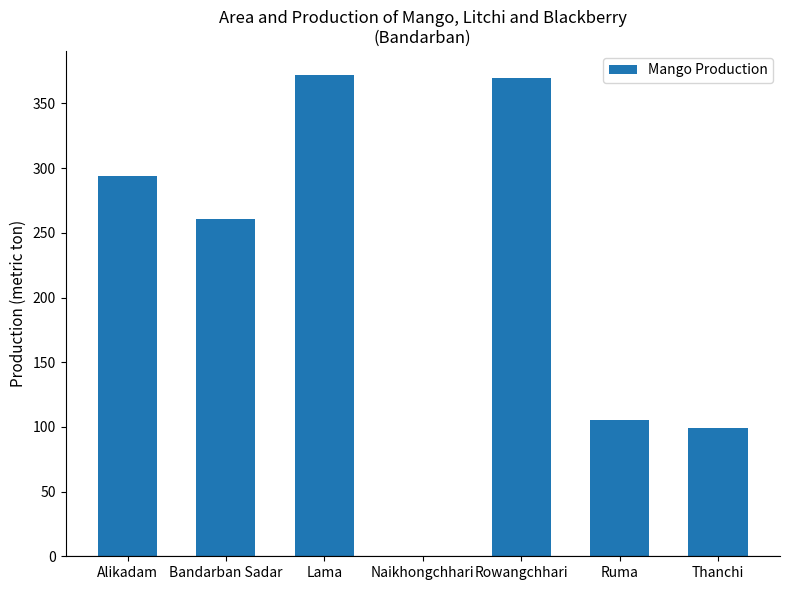

Are the bars horizontal?

No